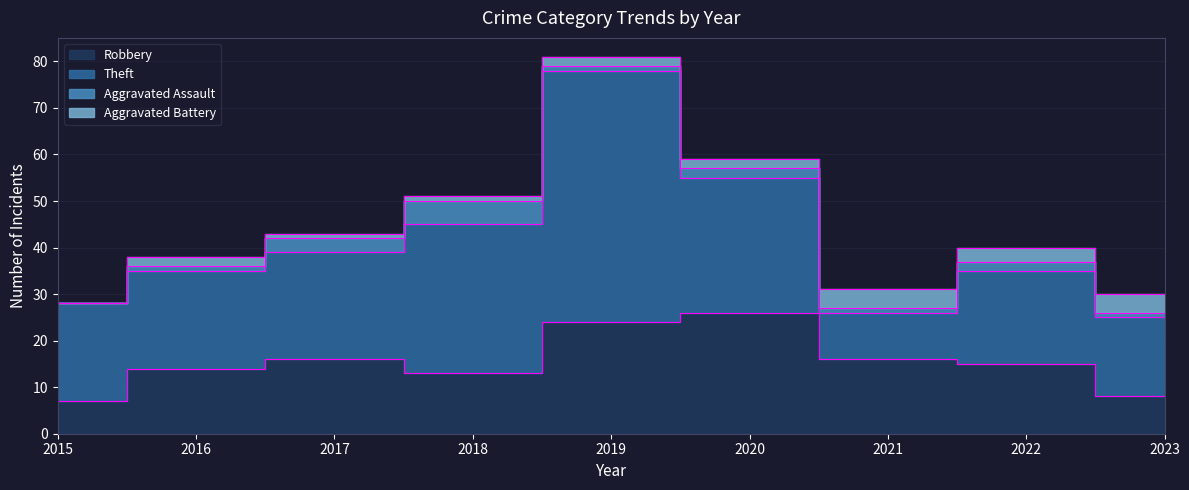

At how many categories does at least one series exceed 6?

9